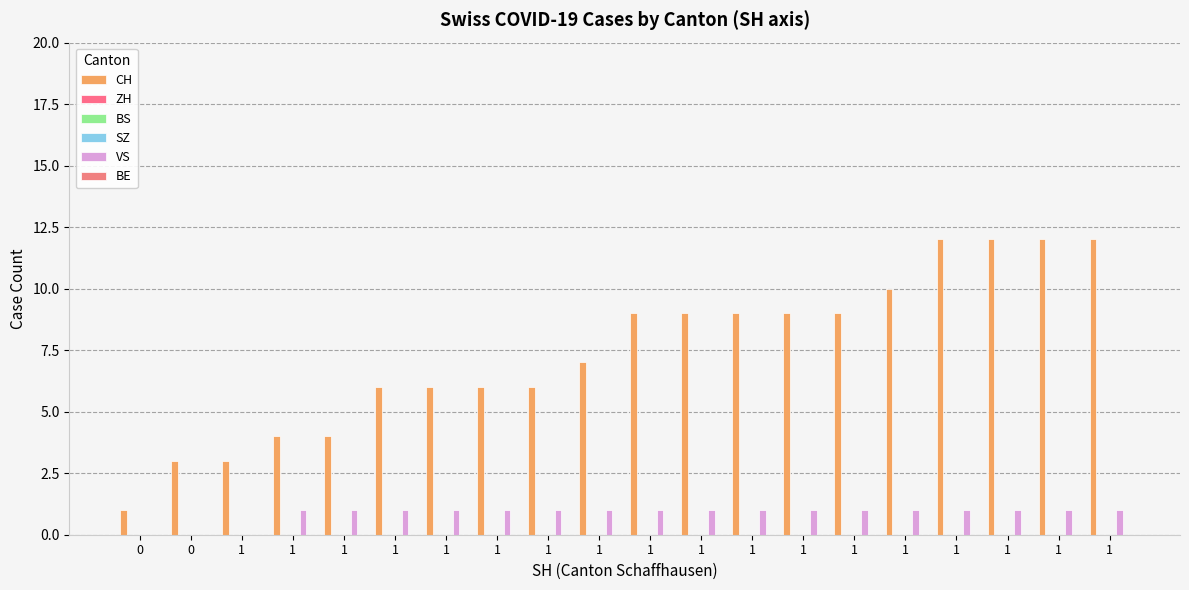

Which series has the largest total across all categories?

CH